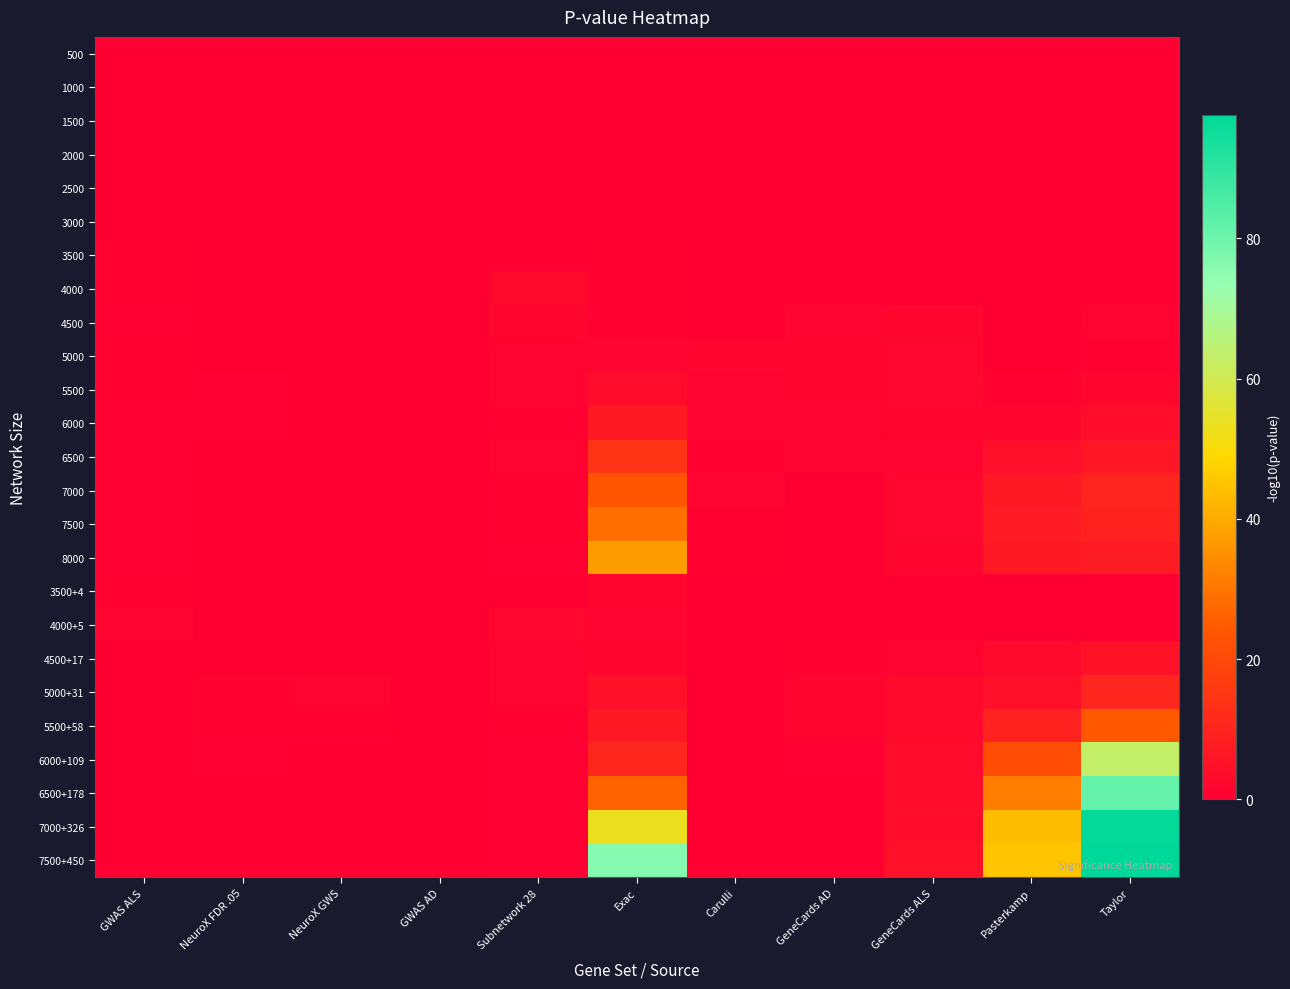

Which category has the lowest value across all series?

GWAS ALS